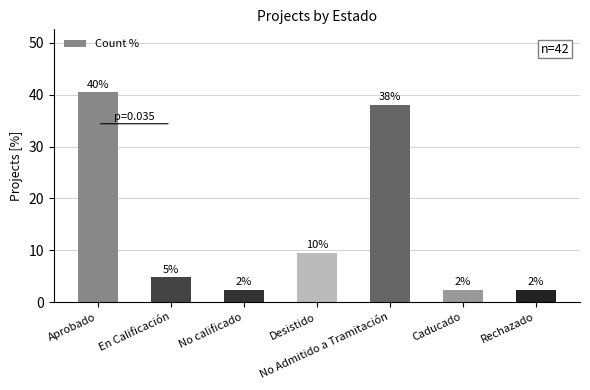

Reading right to left, extract all data points from this chart.

2.4	2.4	38.1	9.5	2.4	4.8	40.5